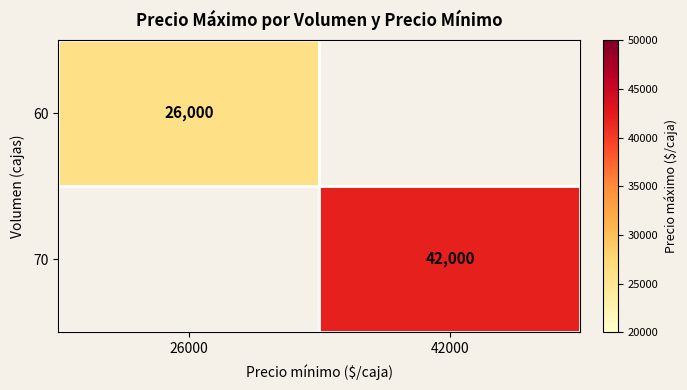

The 60 series shows 10756 at 26000. True or false?

False